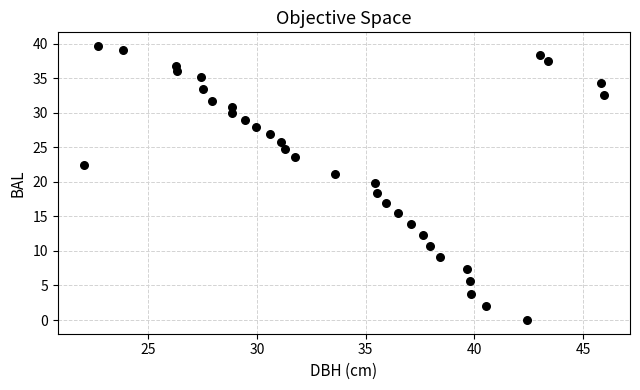

What is the range of X values (max minus min)?

23.9